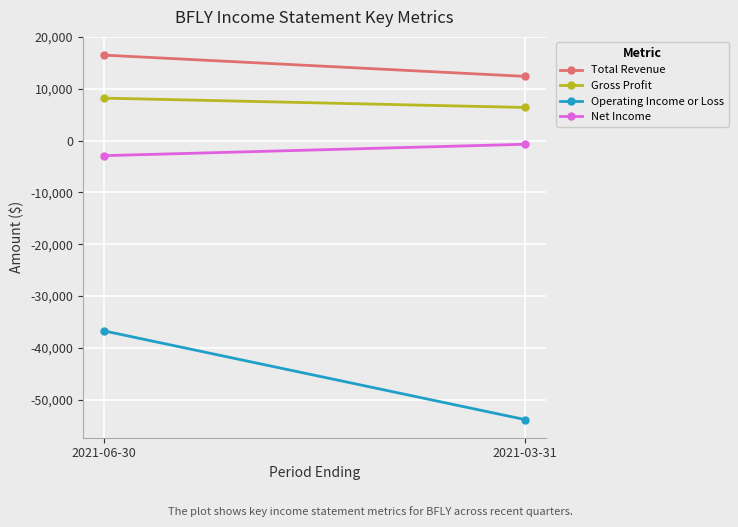

How many lines are shown in the chart?

4